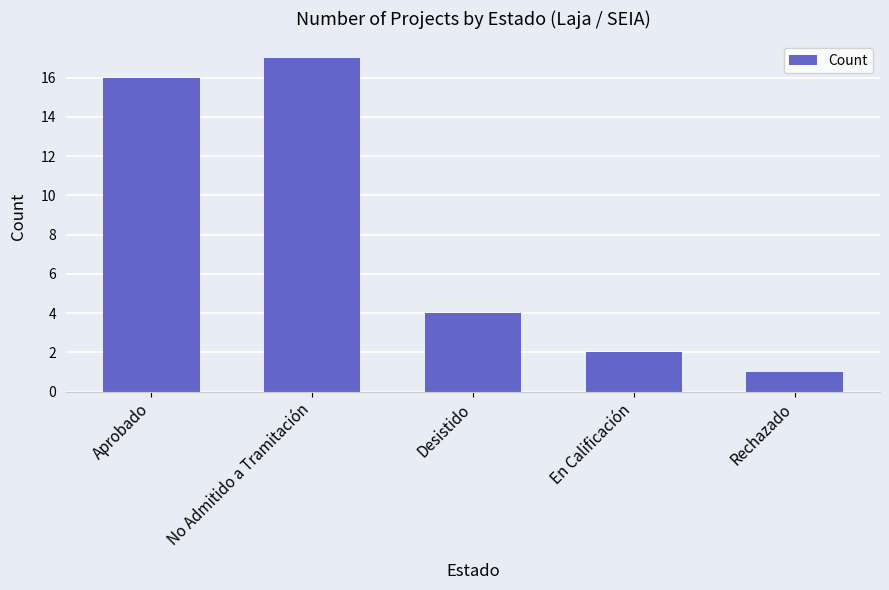

What position from the left is Aprobado?

1